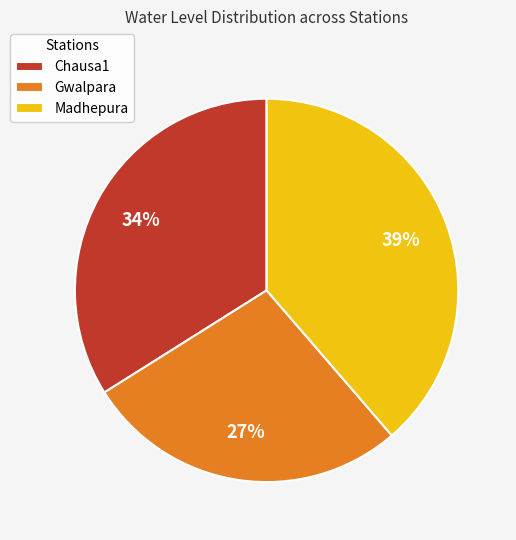

To the nearest percent, what is the average slice percentage?

33%